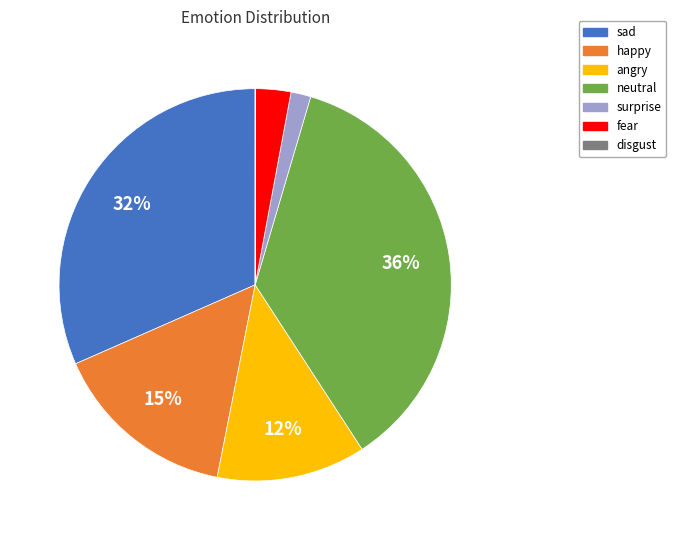

What is the ratio of the value at neutral to the value at angry?

3.0